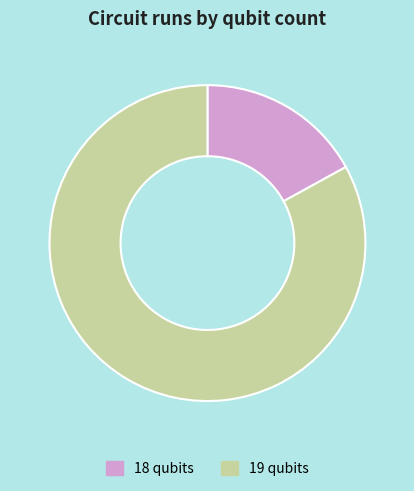

True or false: 19 qubits accounts for 69% of the total.

False